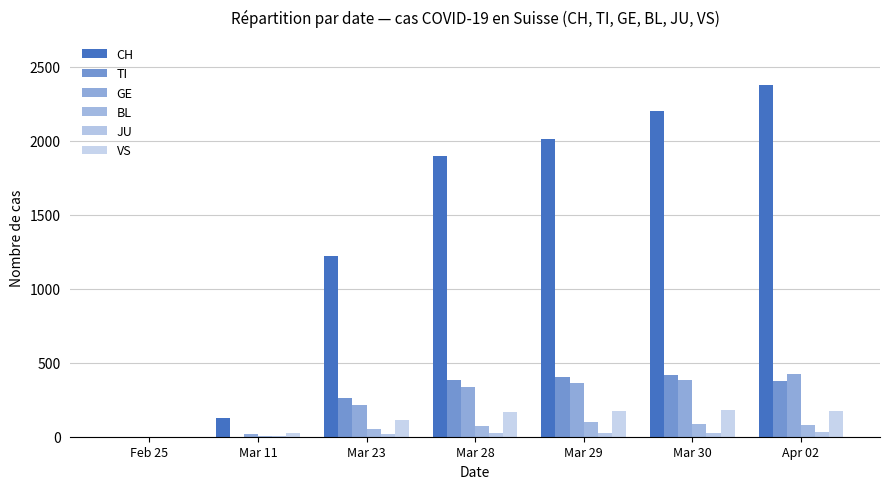

Count the number of data series in this chart.

6